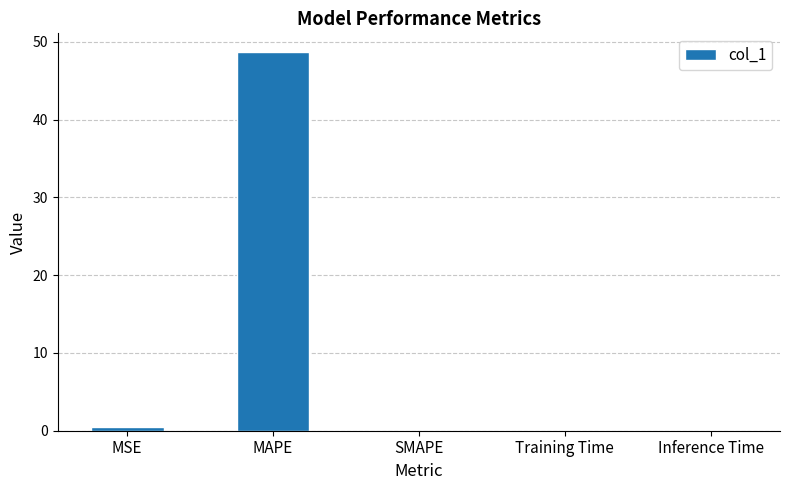

Is it true that the value at Inference Time is 0.0?

True